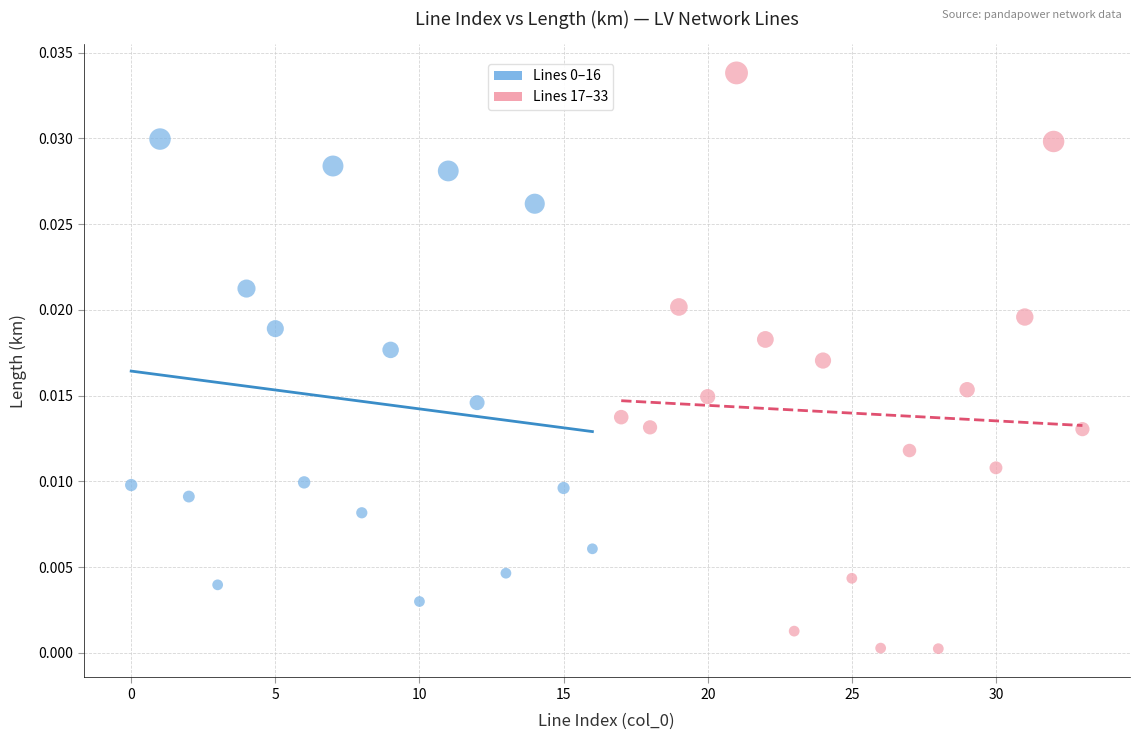

Which series reaches the maximum Y coordinate?

Lines 17–33